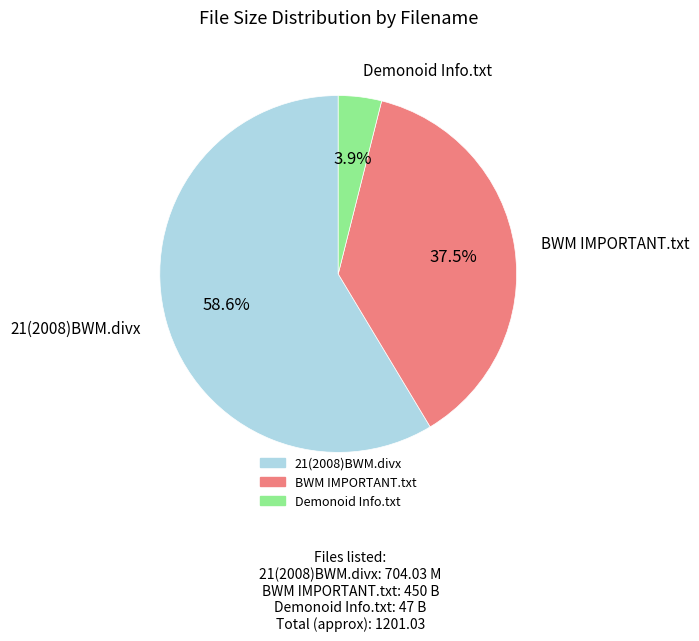

To the nearest percent, what is the average slice percentage?

33%